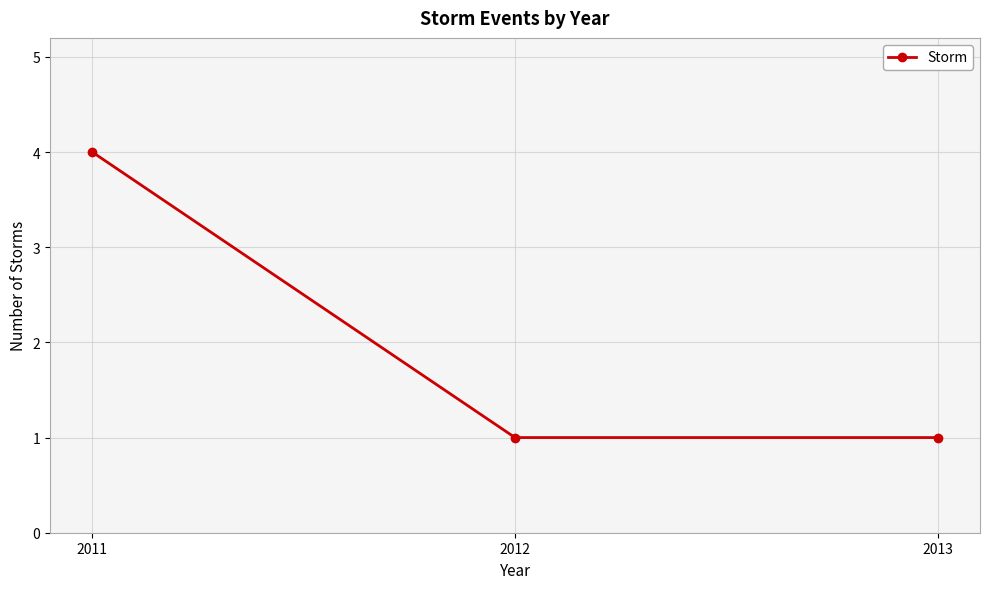

Between 2012 and 2011, which is larger?

2011